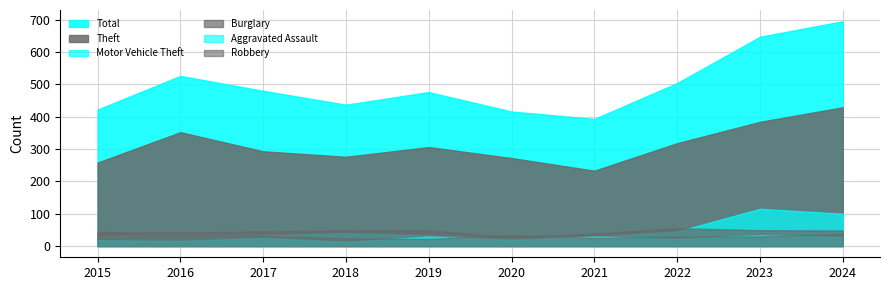

What is the maximum value for Burglary?

55